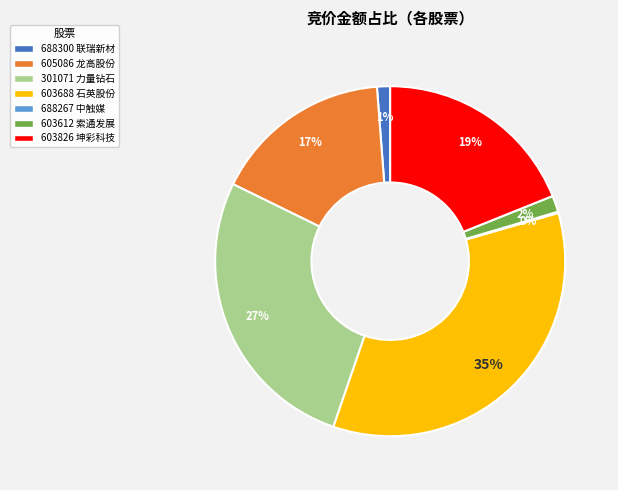

Between 603688 石英股份 and 301071 力量钻石, which is larger?

603688 石英股份